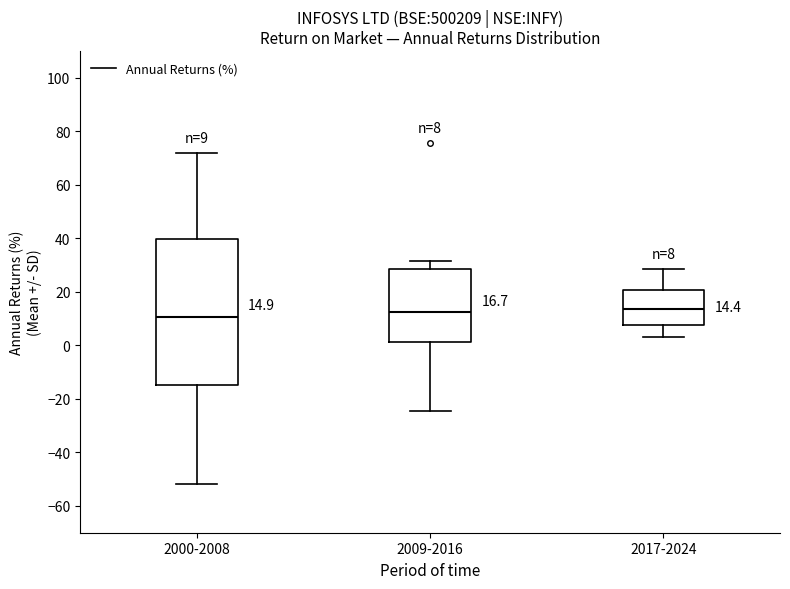

Which box is the tallest, from its lower edge to its upper edge?

2000-2008